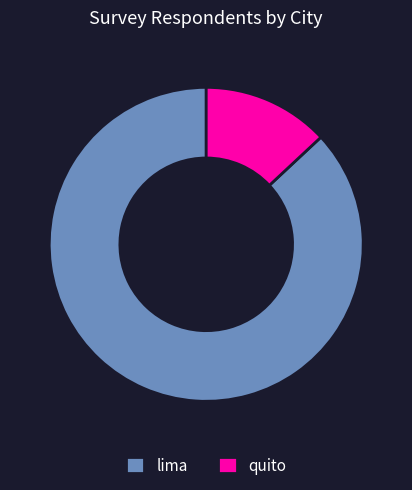

Which has a higher value, lima or quito?

lima